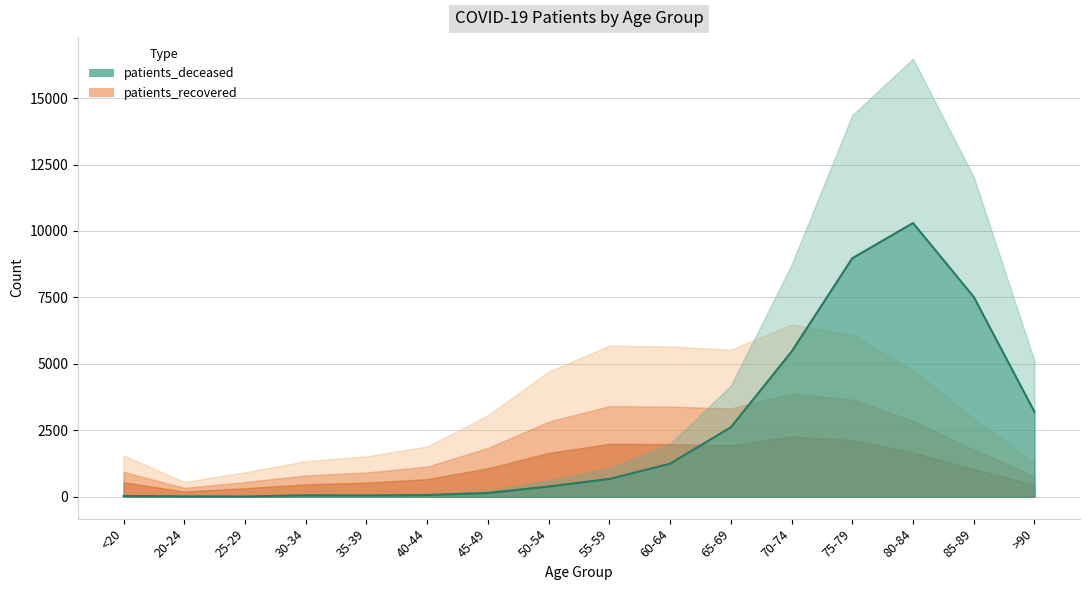

What is the smallest value displayed?

10